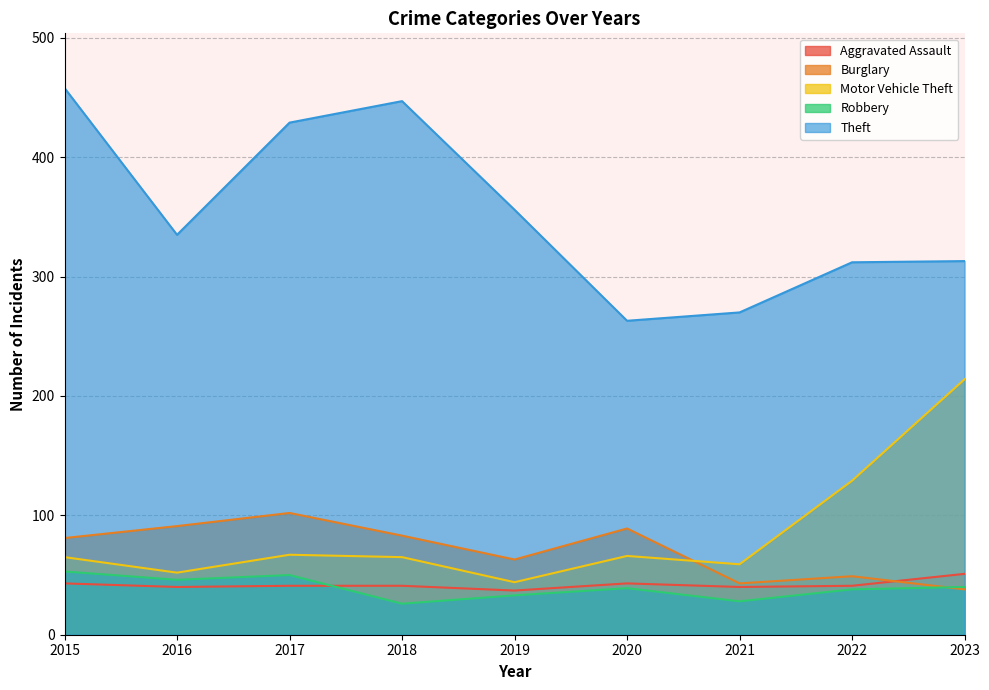

Reading right to left, list all the values displayed in this chart.

Aggravated Assault: 2023=51	2022=41	2021=40	2020=43	2019=37	2018=41	2017=41	2016=40	2015=43
Burglary: 2023=38	2022=49	2021=43	2020=89	2019=63	2018=83	2017=102	2016=91	2015=81
Motor Vehicle Theft: 2023=214	2022=129	2021=59	2020=66	2019=44	2018=65	2017=67	2016=52	2015=65
Robbery: 2023=40	2022=38	2021=28	2020=39	2019=33	2018=26	2017=50	2016=46	2015=53
Theft: 2023=313	2022=312	2021=270	2020=263	2019=356	2018=447	2017=429	2016=335	2015=458